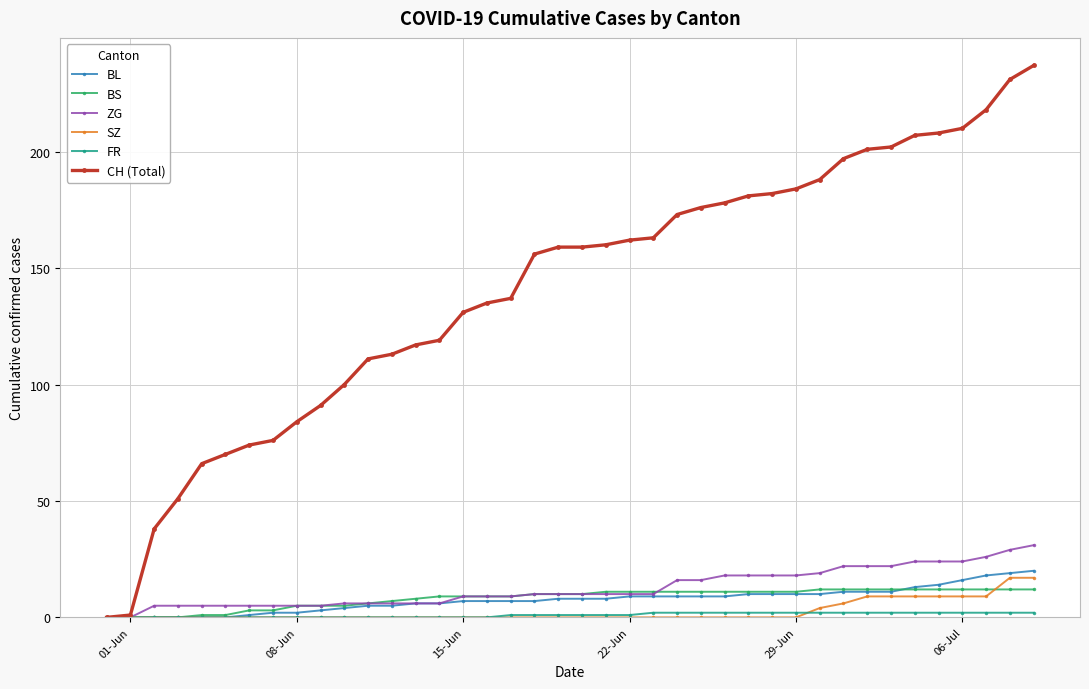

What is the highest value of the CH (Total) series?

237